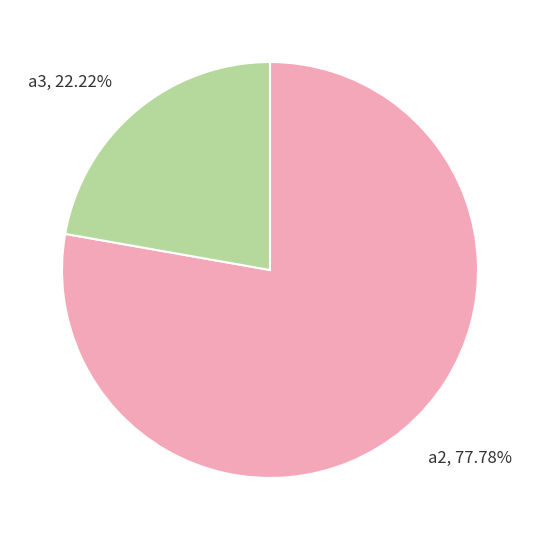

What is the ratio of the value at a2, 77.78% to the value at a3, 22.22%?

3.5